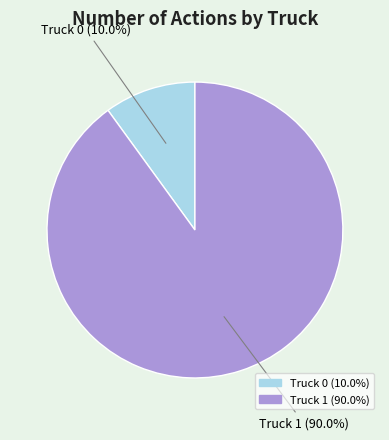

To the nearest percent, what portion does Truck 0 represent?

10%